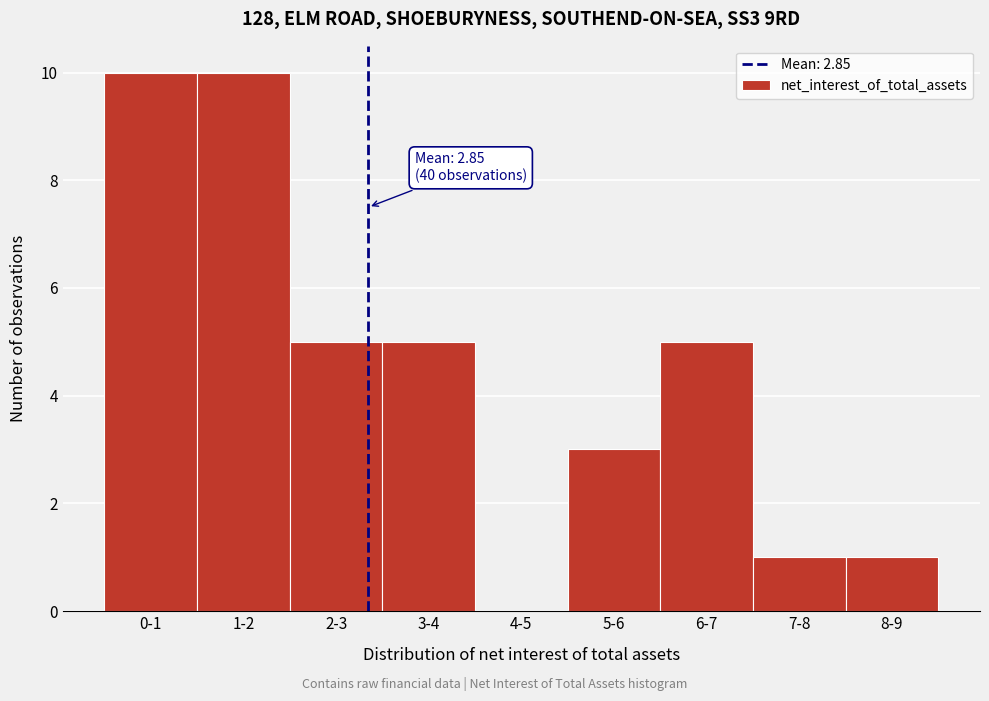

Reading right to left, what are all the values shown in this chart?

8-9=1	7-8=1	6-7=5	5-6=3	4-5=0	3-4=5	2-3=5	1-2=10	0-1=10